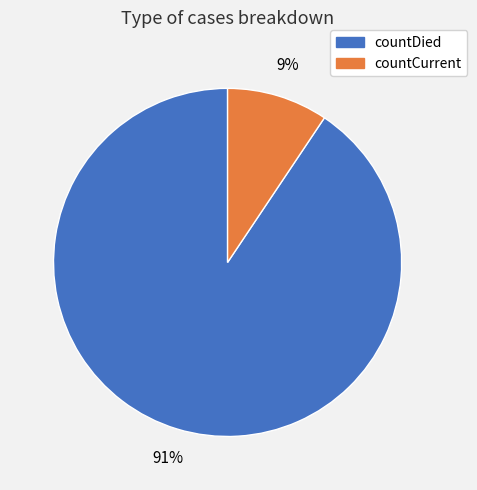

To the nearest percent, what portion does countCurrent represent?

9%